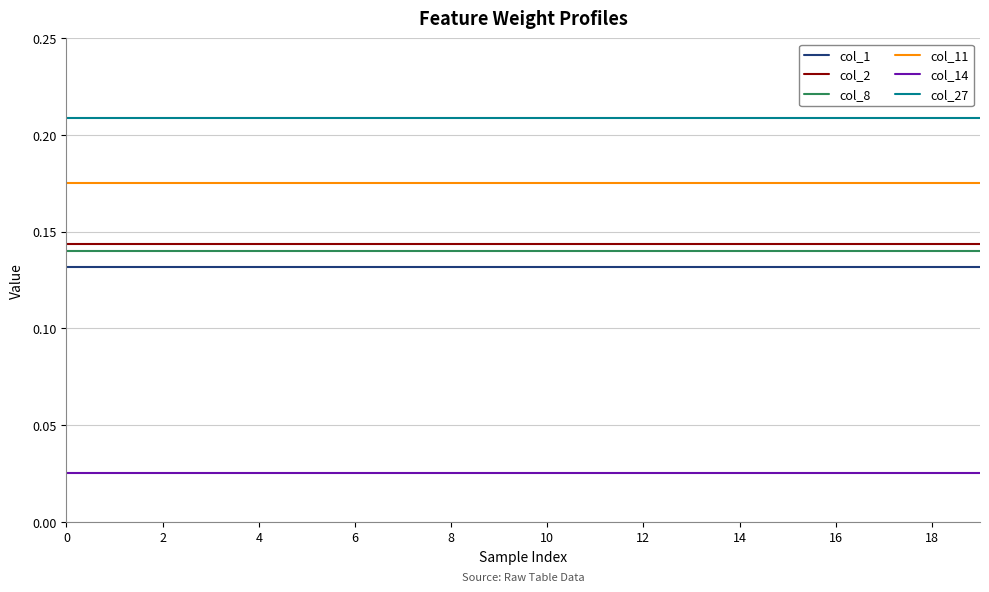

True or false: col_8 and col_1 cross at least once.

False